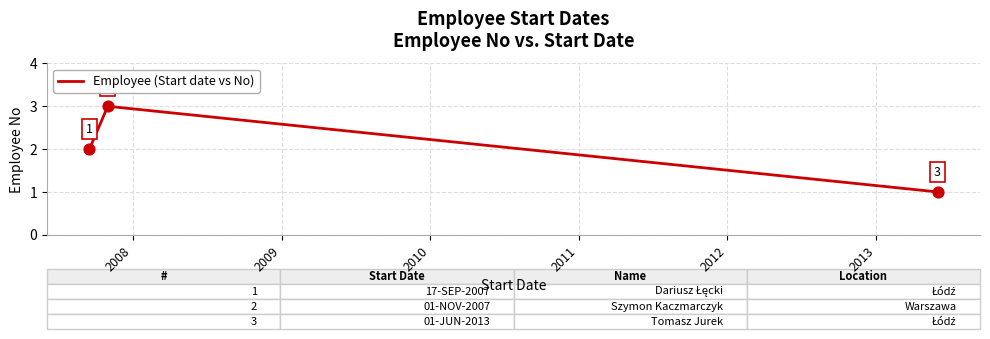

How many values are between 1 and 3?

3